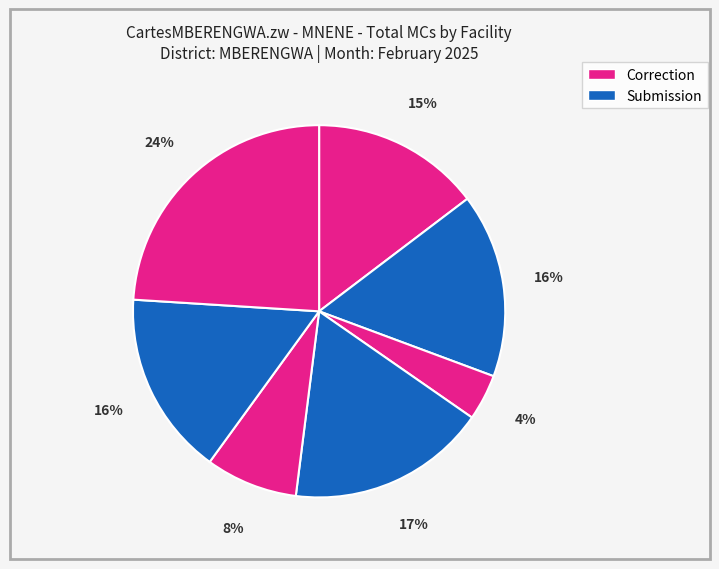

Count the number of slices in the pie.

7